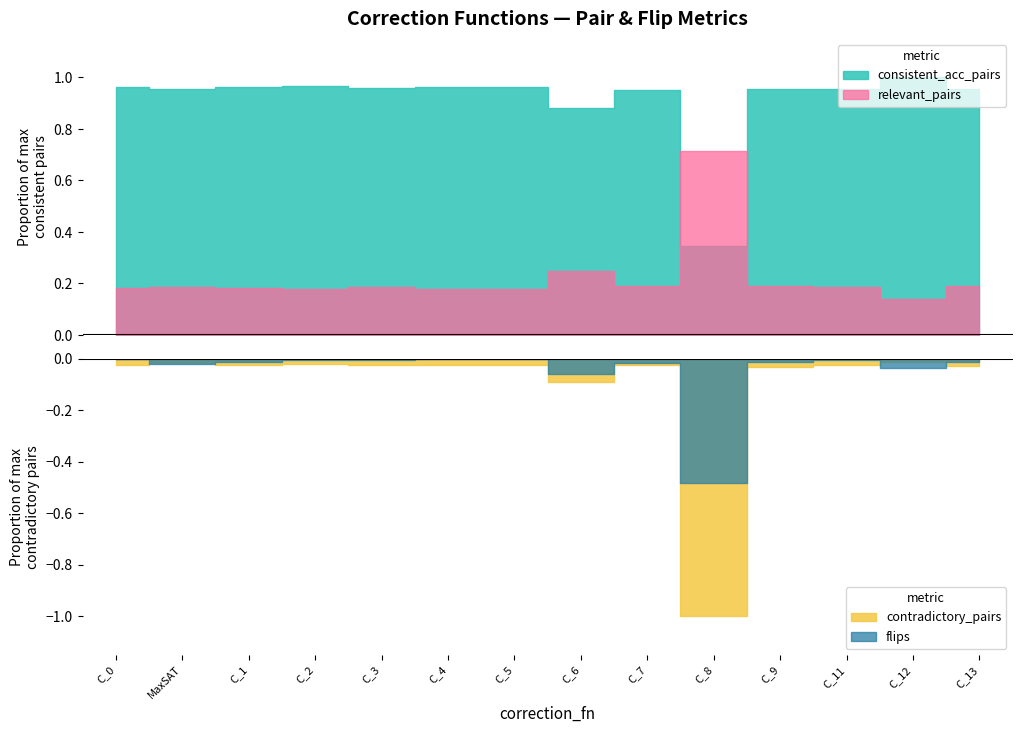

True or false: consistent_acc_pairs and contradictory_pairs intersect in this chart.

False